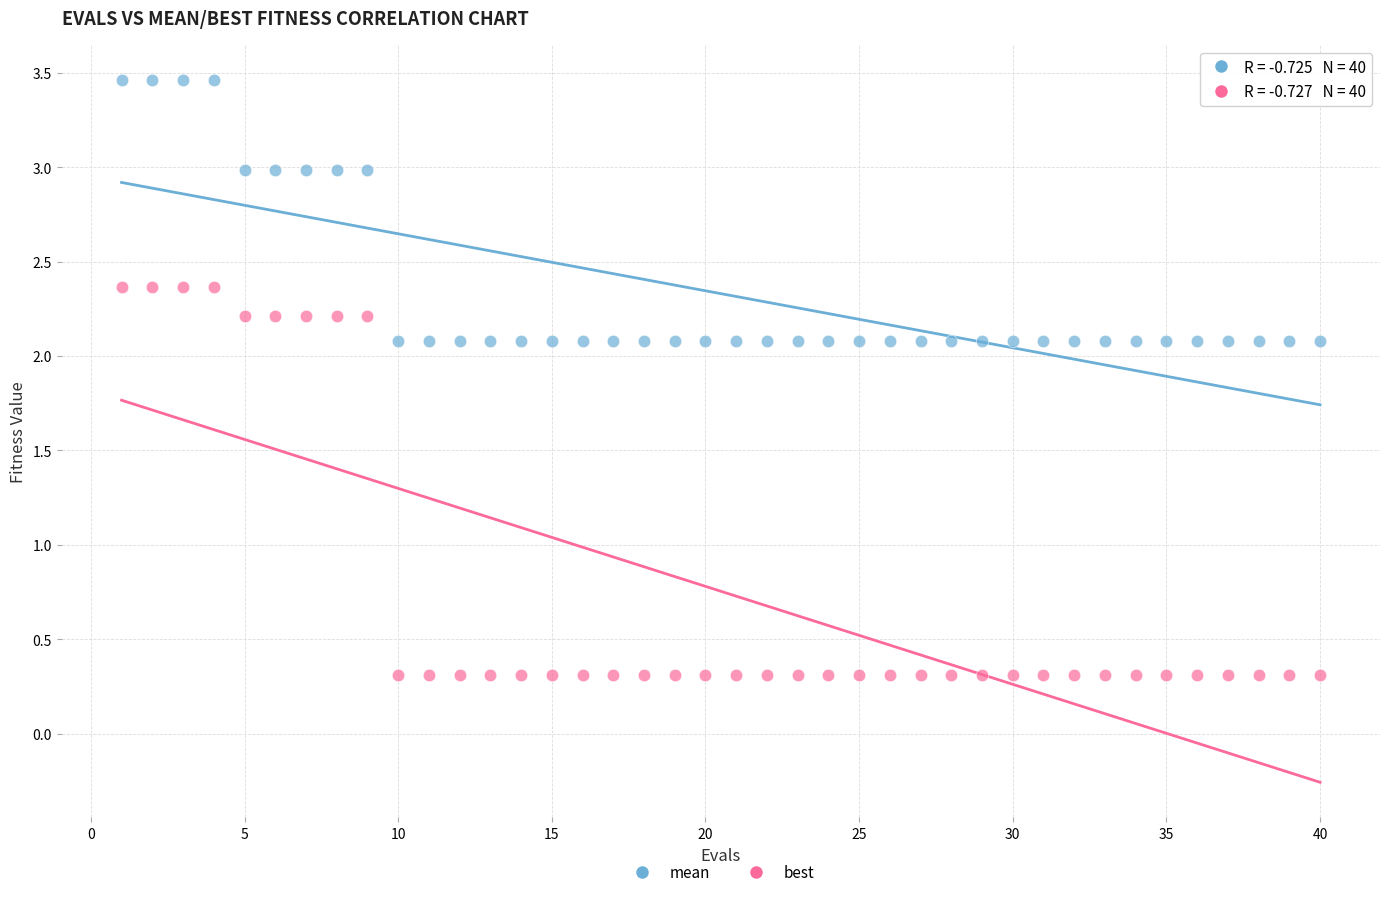

Across all data points, what is the range of X values (max minus min)?

39.0